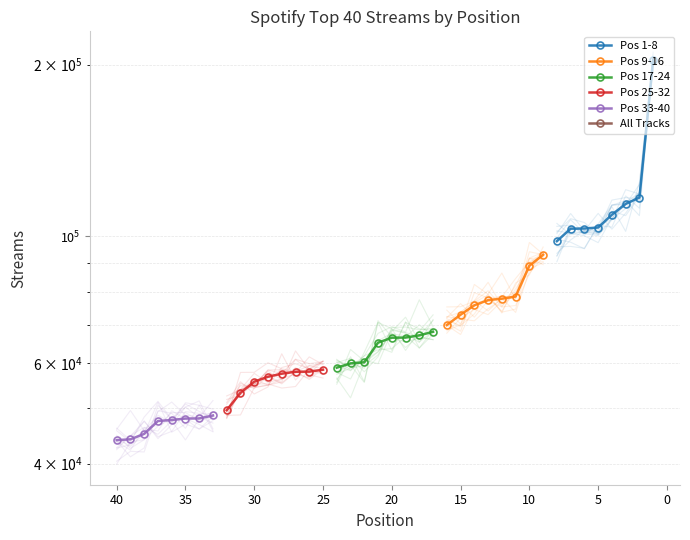

Rank the series by their maximum value, from highest to lowest.

Pos 1-8, Pos 9-16, Pos 17-24, Pos 25-32, Pos 33-40